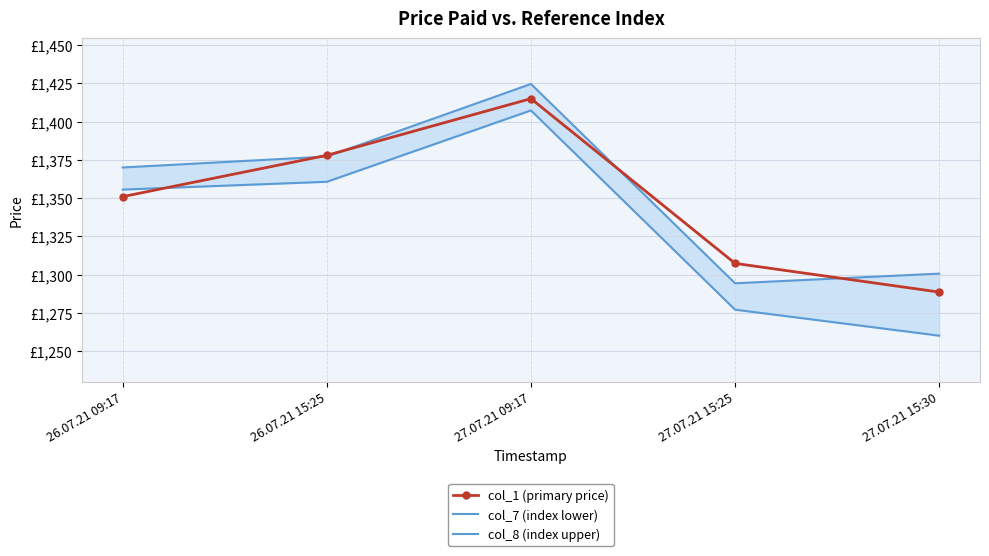

The col_1 (primary price) series shows 1769.8 at 26.07.21 09:17. True or false?

False